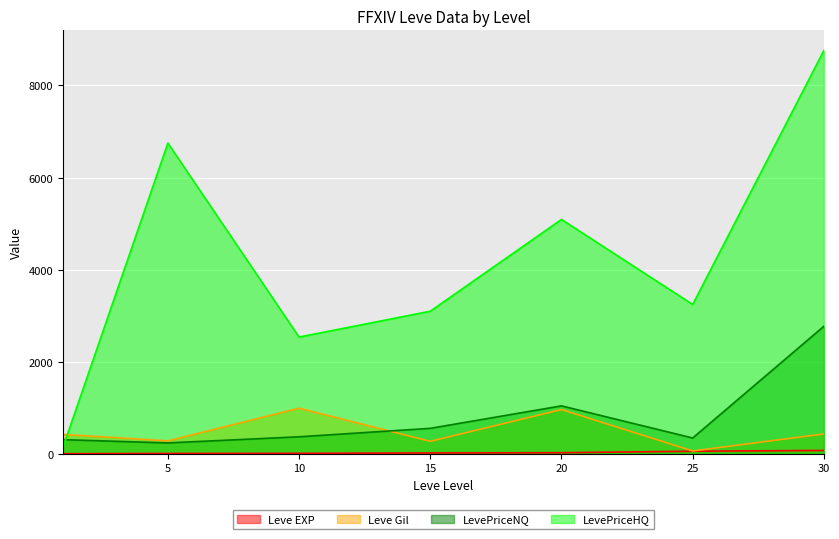

Which series has the largest range (max minus min)?

LevePriceHQ